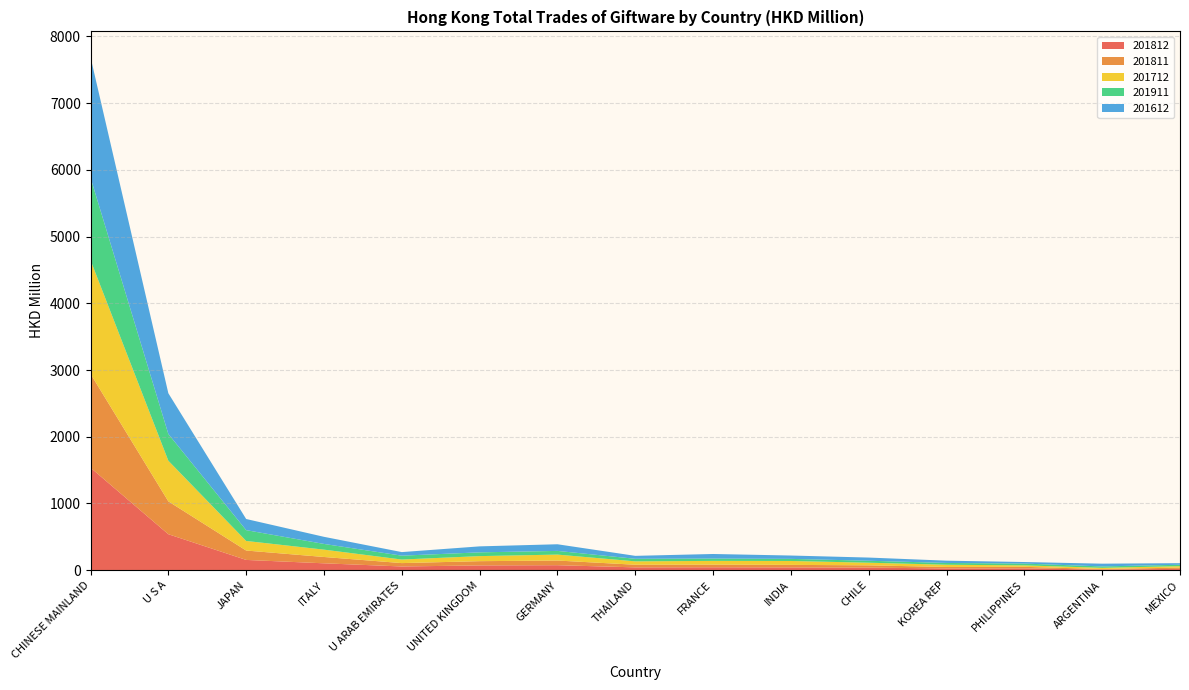

Reading left to right, list all the values displayed in this chart.

201812: CHINESE MAINLAND=1536.8	U S A=539.4	JAPAN=154.0	ITALY=103.3	U ARAB EMIRATES=55.9	UNITED KINGDOM=71.6	GERMANY=74.9	THAILAND=42.5	FRANCE=43.9	INDIA=41.8	CHILE=38.6	KOREA REP=26.4	PHILIPPINES=26.8	ARGENTINA=9.1	MEXICO=20.0
201811: CHINESE MAINLAND=1406.3	U S A=492.6	JAPAN=140.9	ITALY=94.9	U ARAB EMIRATES=50.6	UNITED KINGDOM=63.8	GERMANY=69.9	THAILAND=39.5	FRANCE=39.7	INDIA=38.0	CHILE=34.1	KOREA REP=22.2	PHILIPPINES=23.8	ARGENTINA=8.9	MEXICO=18.8
201712: CHINESE MAINLAND=1703.7	U S A=608.9	JAPAN=143.5	ITALY=109.9	U ARAB EMIRATES=53.3	UNITED KINGDOM=75.7	GERMANY=89.1	THAILAND=50.6	FRANCE=55.8	INDIA=58.3	CHILE=39.5	KOREA REP=33.1	PHILIPPINES=21.9	ARGENTINA=17.5	MEXICO=21.7
201911: CHINESE MAINLAND=1237.2	U S A=401.0	JAPAN=162.2	ITALY=85.6	U ARAB EMIRATES=58.1	UNITED KINGDOM=56.4	GERMANY=55.3	THAILAND=38.4	FRANCE=35.0	INDIA=31.5	CHILE=29.6	KOREA REP=27.0	PHILIPPINES=26.8	ARGENTINA=21.2	MEXICO=21.1
201612: CHINESE MAINLAND=1807.1	U S A=610.4	JAPAN=166.8	ITALY=106.7	U ARAB EMIRATES=53.5	UNITED KINGDOM=89.7	GERMANY=99.6	THAILAND=44.1	FRANCE=68.7	INDIA=50.2	CHILE=47.6	KOREA REP=34.1	PHILIPPINES=23.3	ARGENTINA=41.2	MEXICO=23.7